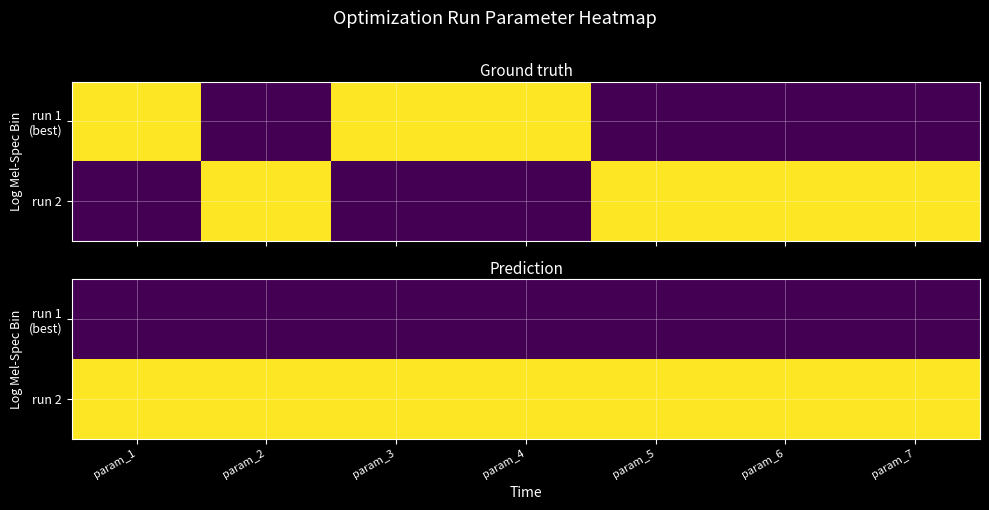

The value of run 2 at param_6 is 1.0. True or false?

True